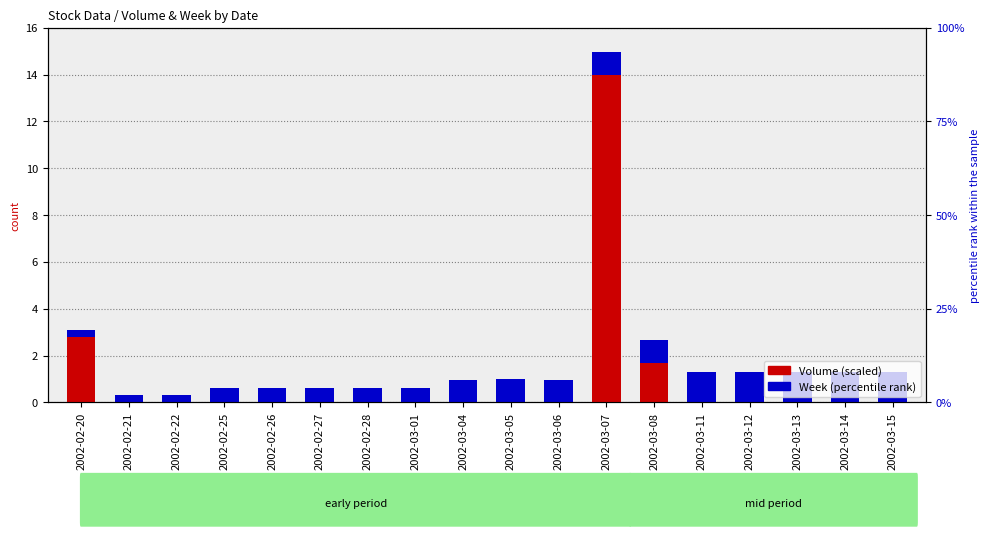

Reading left to right, transcribe all the data shown in this chart.

Volume (scaled): 2.8	0.0	0.0	0.0	0.0	0.0	0.0	0.0	0.0	0.0	0.0	14.0	1.7	0.0	0.0	0.0	0.0	0.0
Week (scaled): 0.3	0.3	0.3	0.6	0.6	0.6	0.6	0.6	1.0	1.0	1.0	1.0	1.0	1.3	1.3	1.3	1.3	1.3